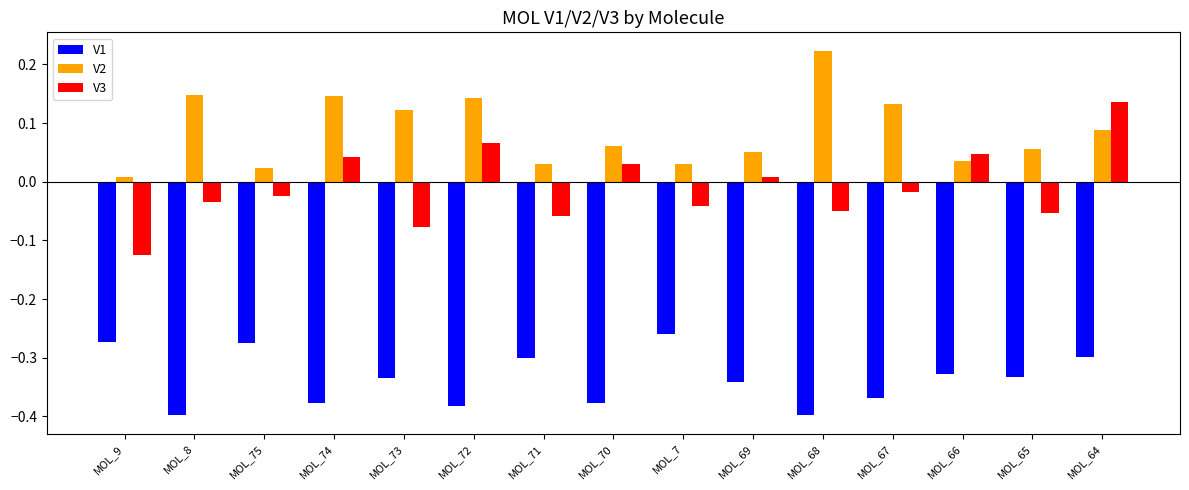

Which series has the widest spread of values?

V3